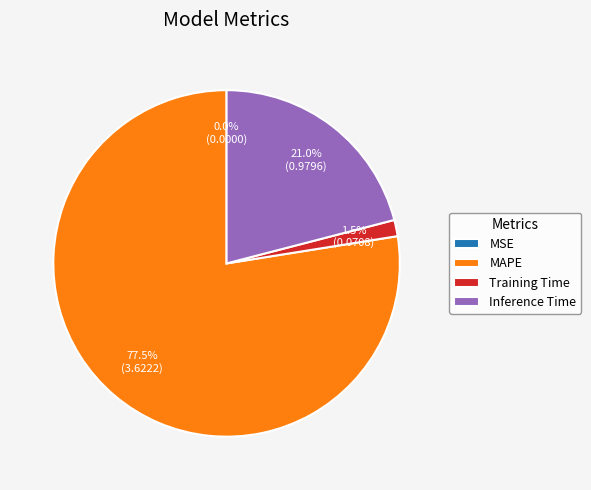

What portion of the pie excludes MAPE?

22.5%